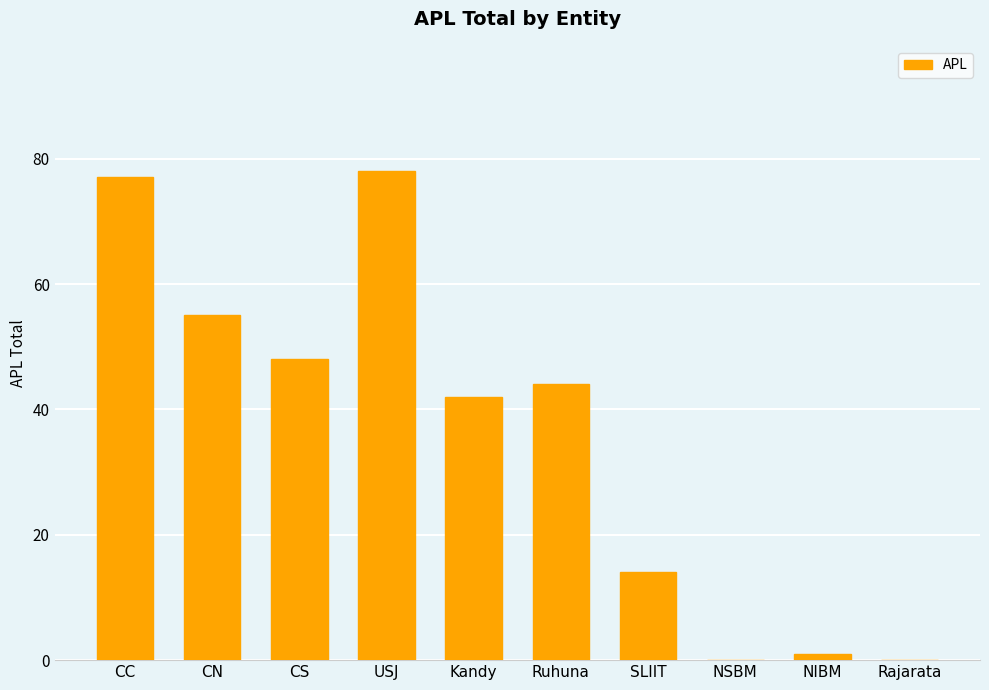

What is the sum of all values?

359